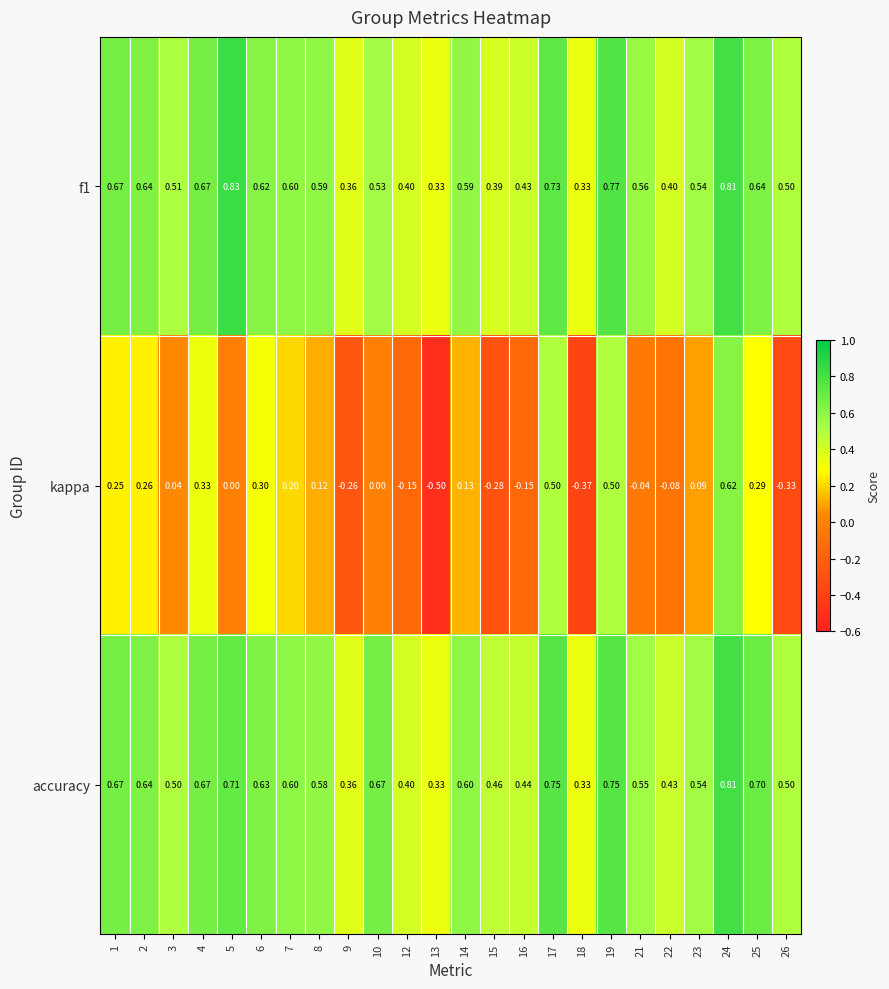

Which series has the largest range (max minus min)?

kappa